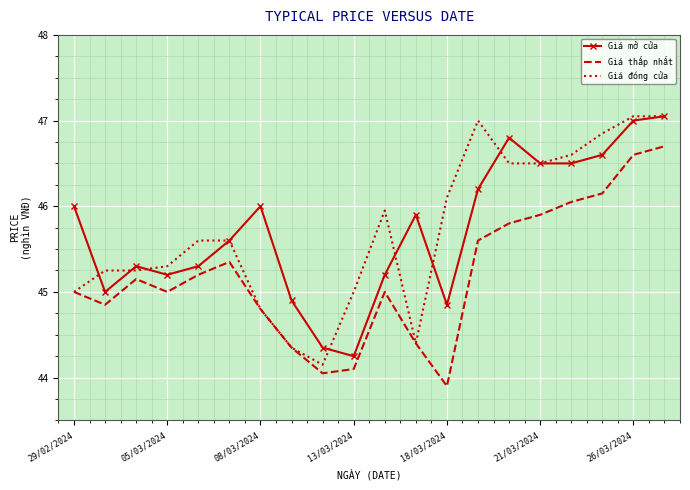

What is the minimum value shown in the chart?

43.9